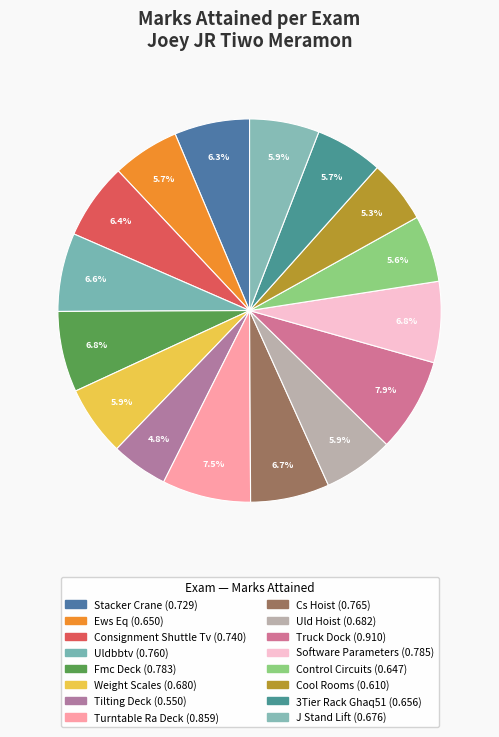

What is the smallest slice in the pie chart?

Tilting Deck